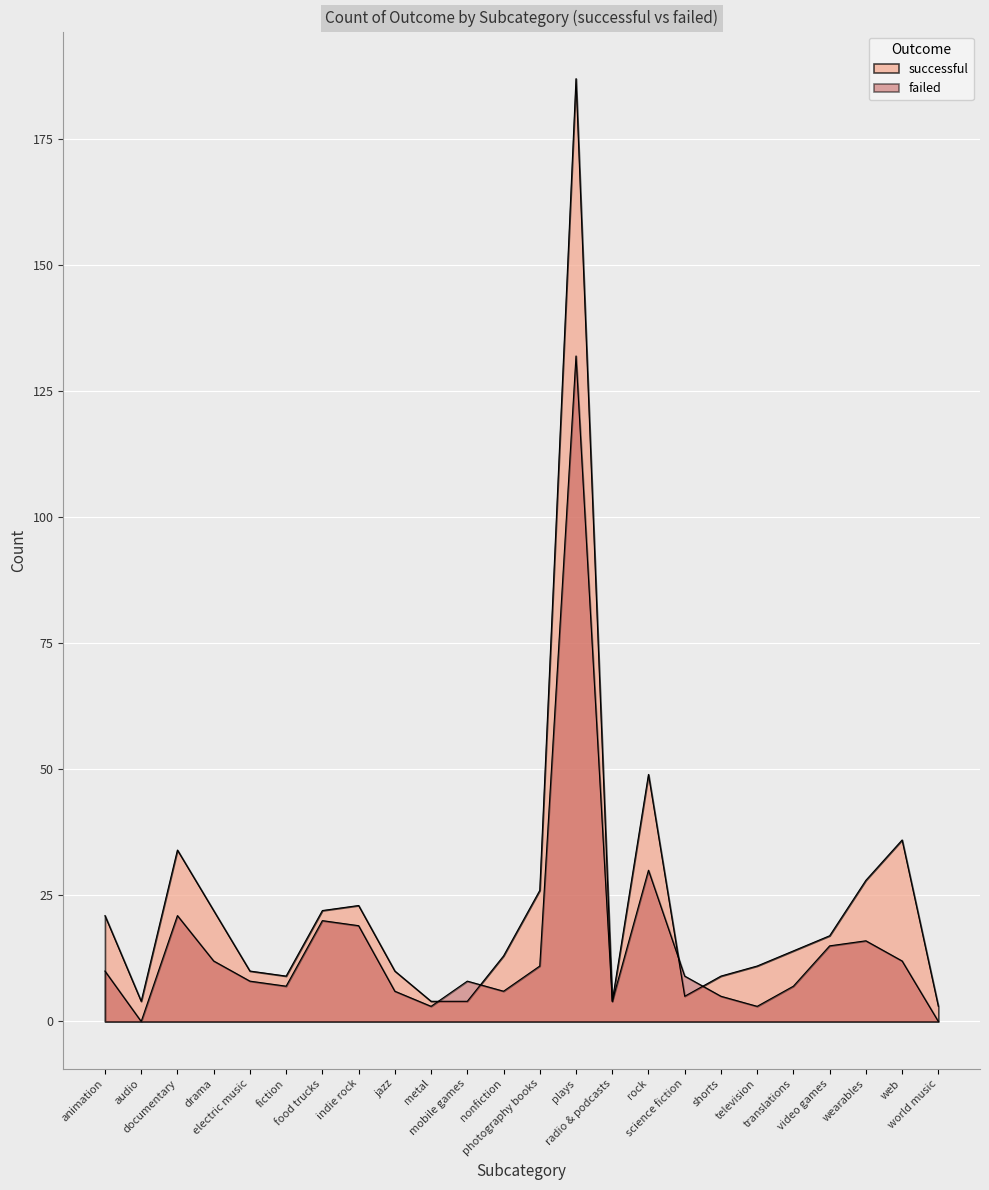

What is the average value of the successful series?

24